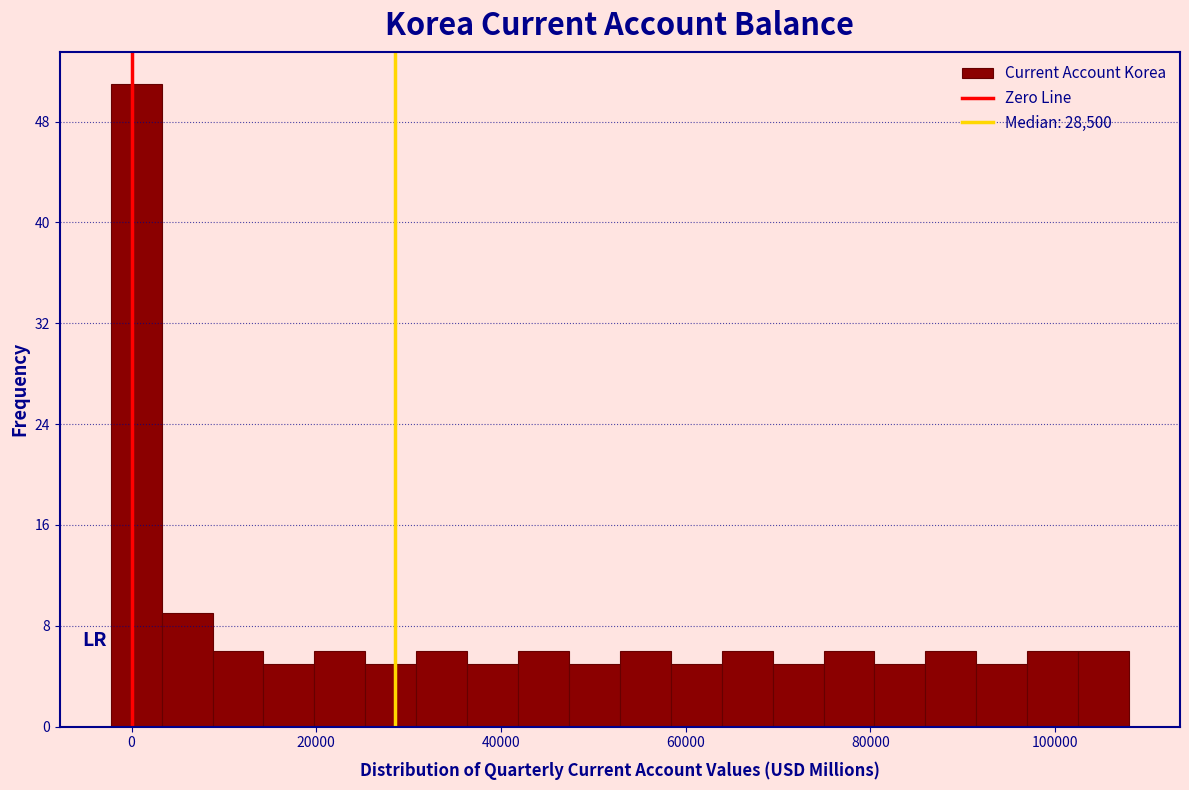

Read against the x-axis, roughly where is the centre of the tallest bar?

0